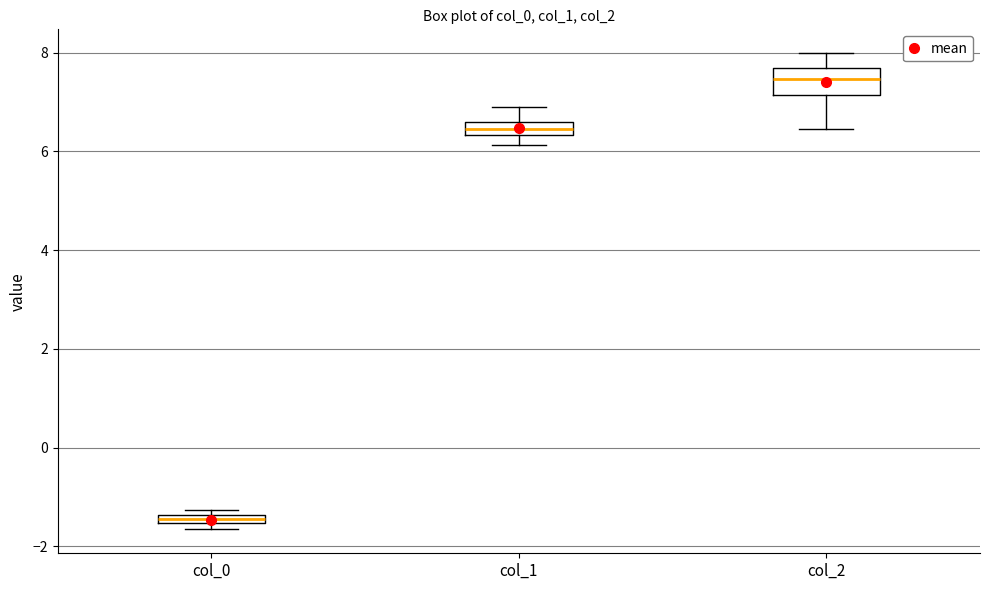

Where is the upper edge of the box for col_0 on the y-axis? The values are not printed on the chart, so give them approximately, as read against the axis.

-1.4